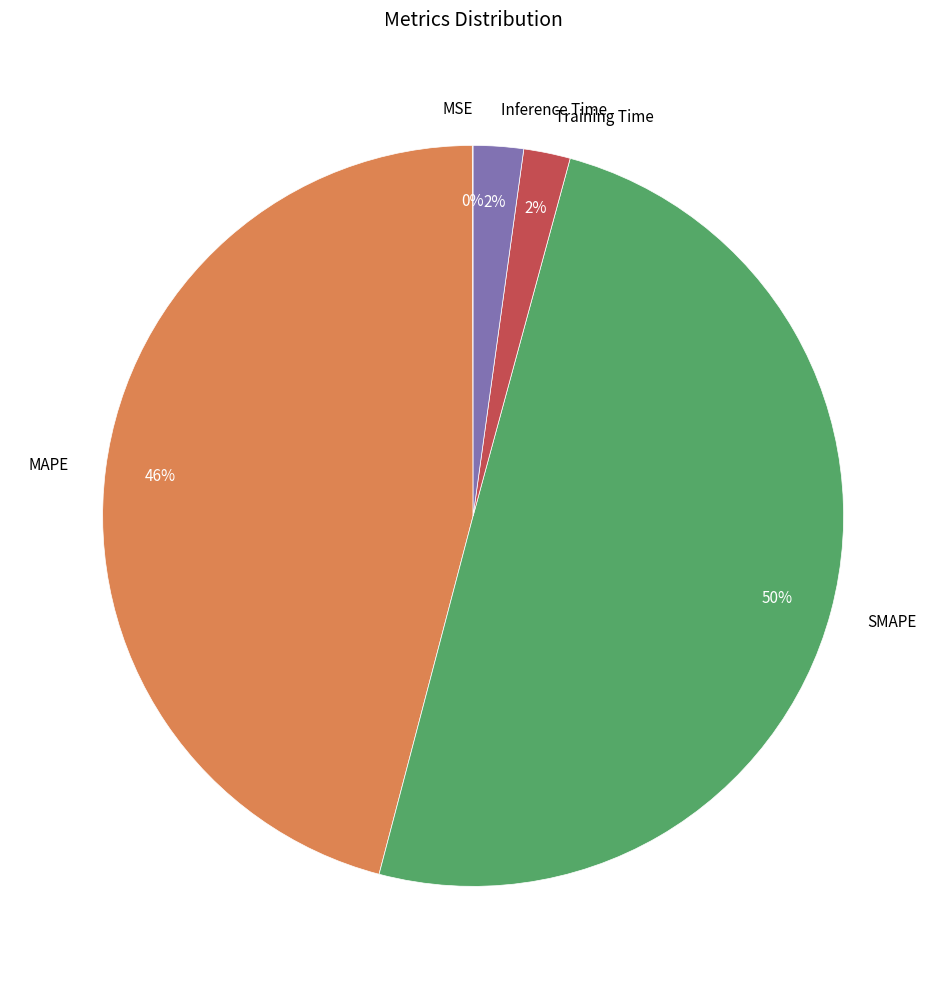

To the nearest percent, what is the average slice percentage?

20%